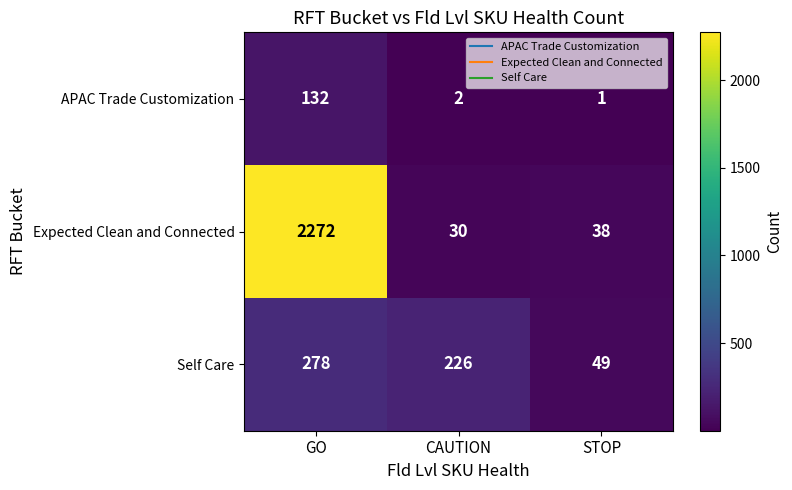

Reading left to right, what are all the values shown in this chart?

APAC Trade Customization: 132	2	1
Expected Clean and Connected: 2272	30	38
Self Care: 278	226	49